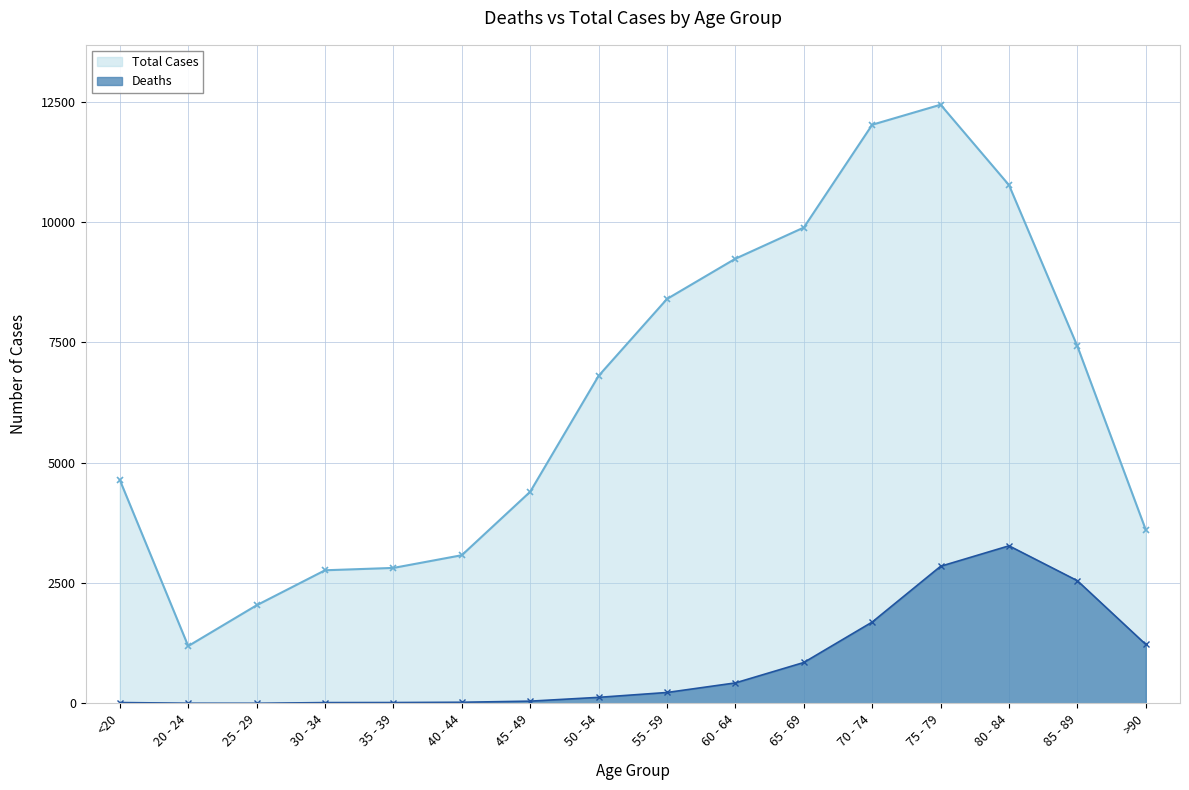

Rank the series by their maximum value, from lowest to highest.

Deaths, Total Cases